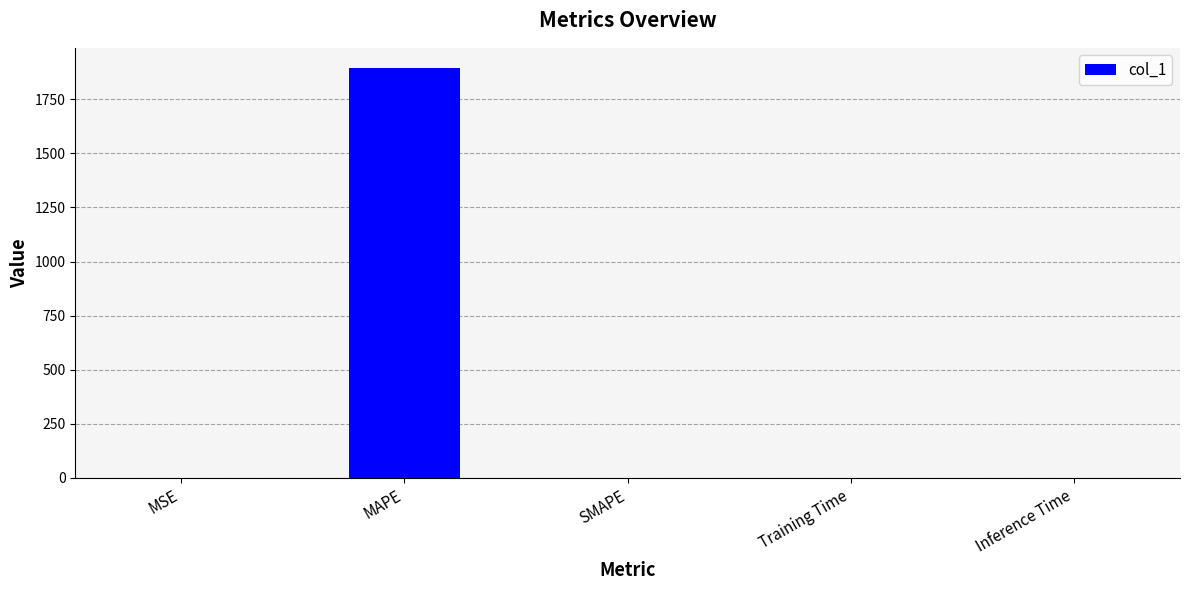

The chart shows a value of -962.8 at SMAPE. True or false?

False